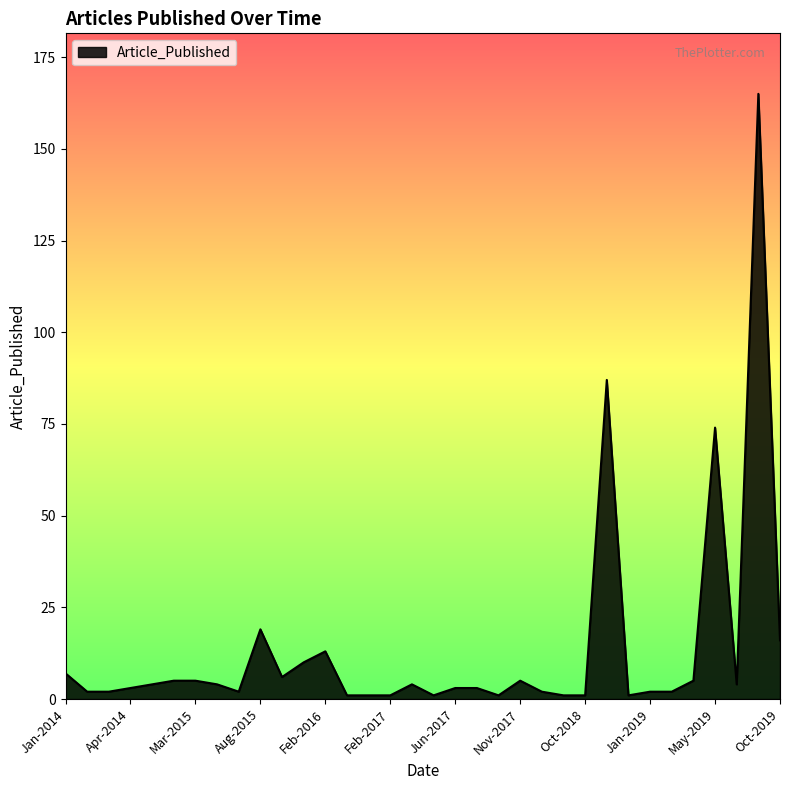

What is the maximum value shown in the chart?

165